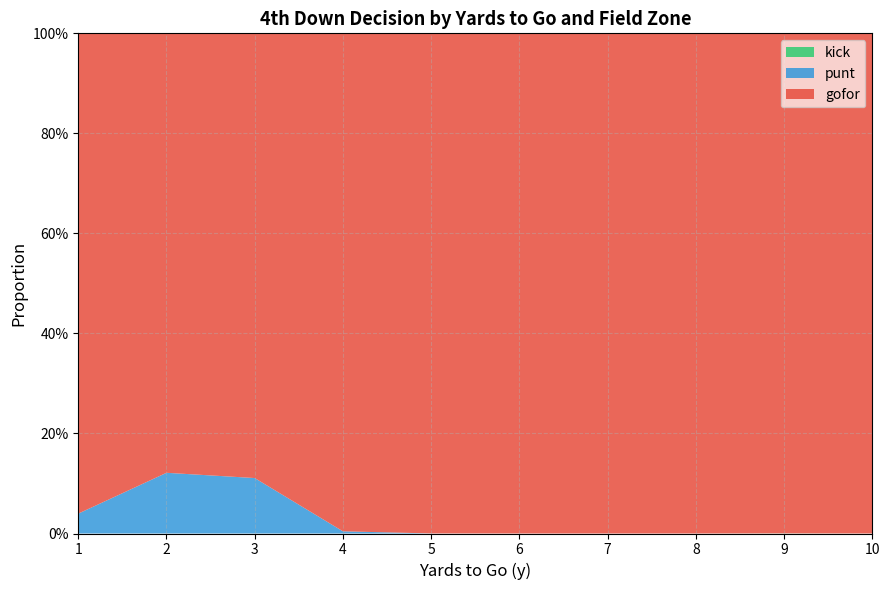

Does the chart have visible grid lines?

Yes